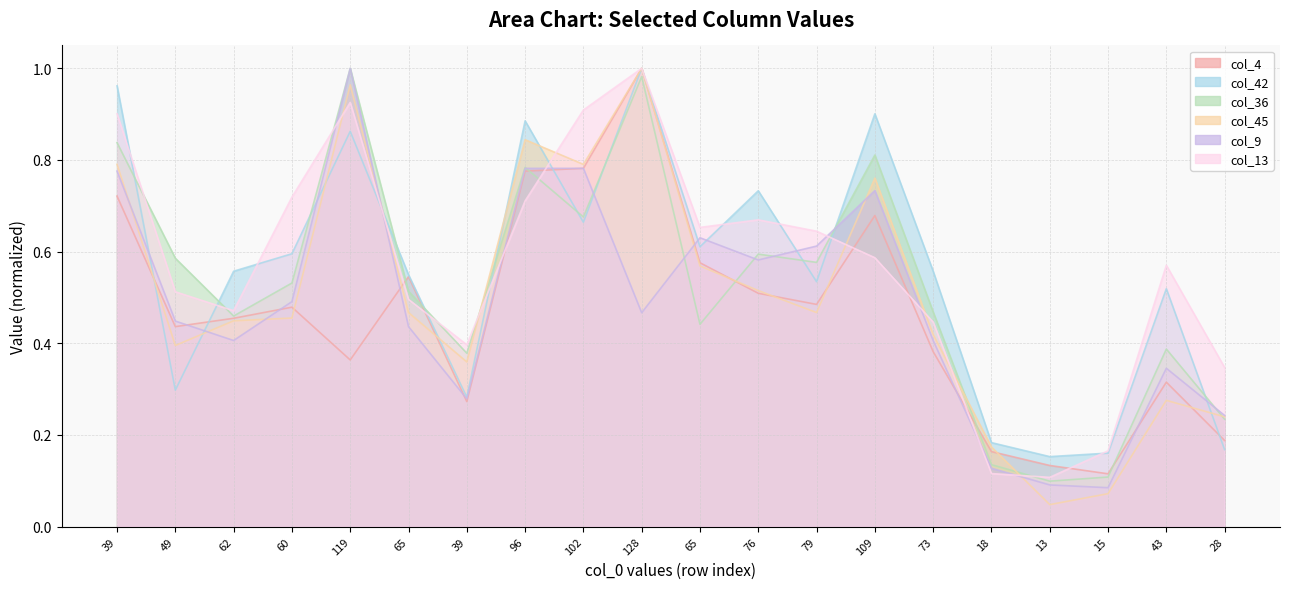

What is the label of the 17th point from the left?

13